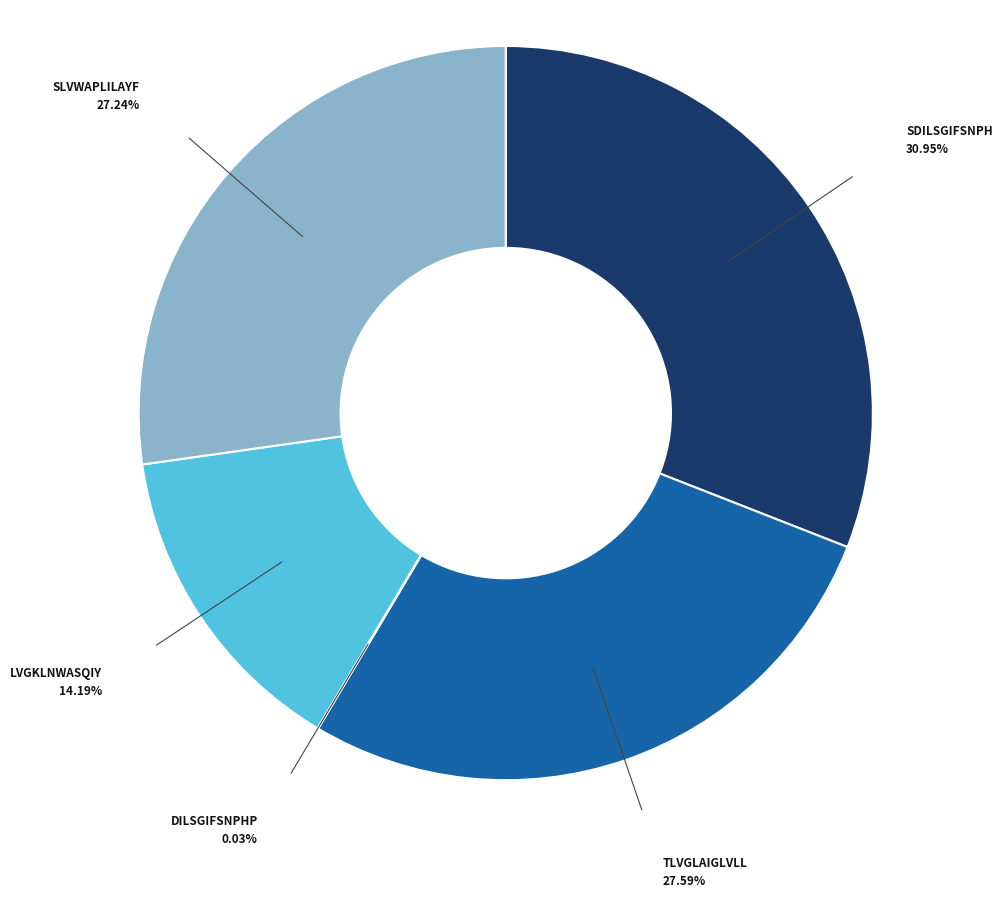

What is the largest slice in the pie chart?

SDILSGIFSNPH